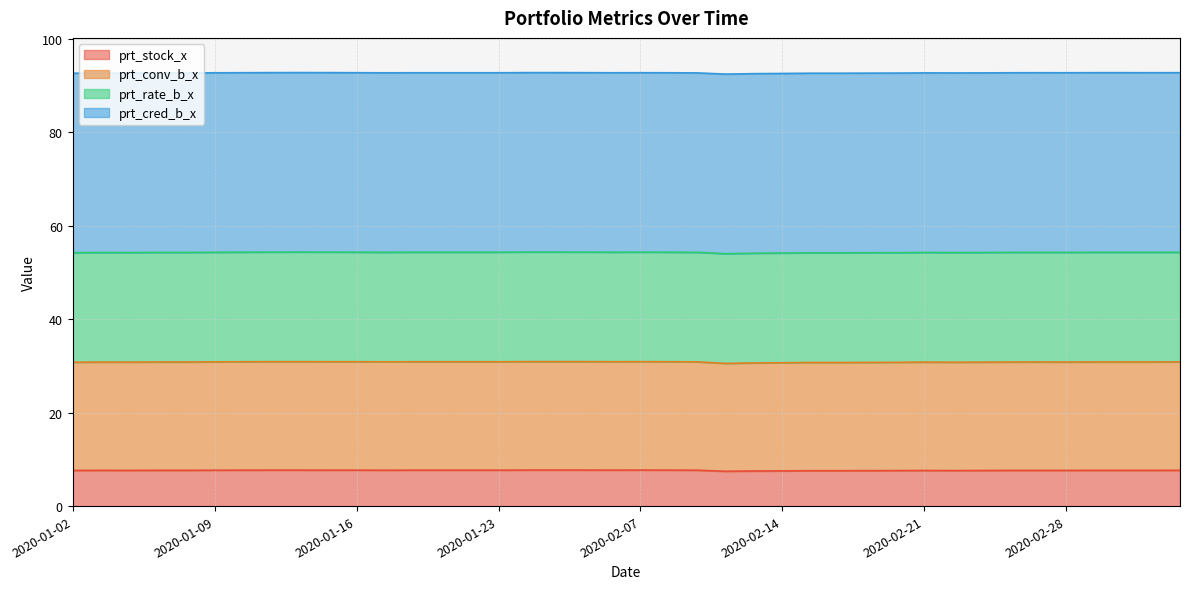

What is the difference between the second highest and minimum values in the prt_conv_b_x series?

0.3